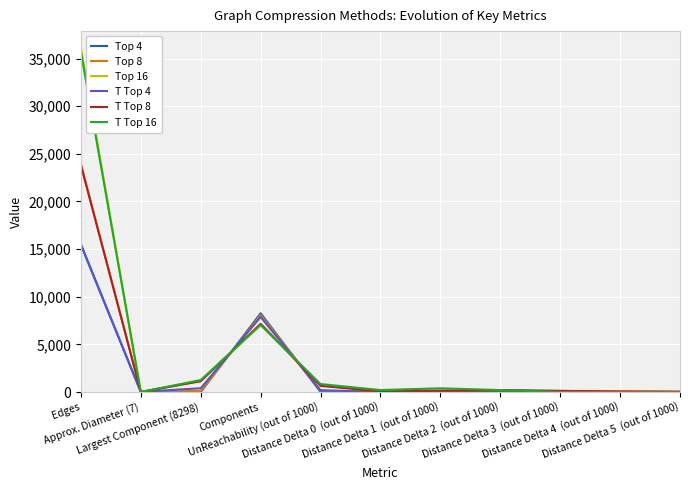

What is the sum of all Top 4 values?

23811